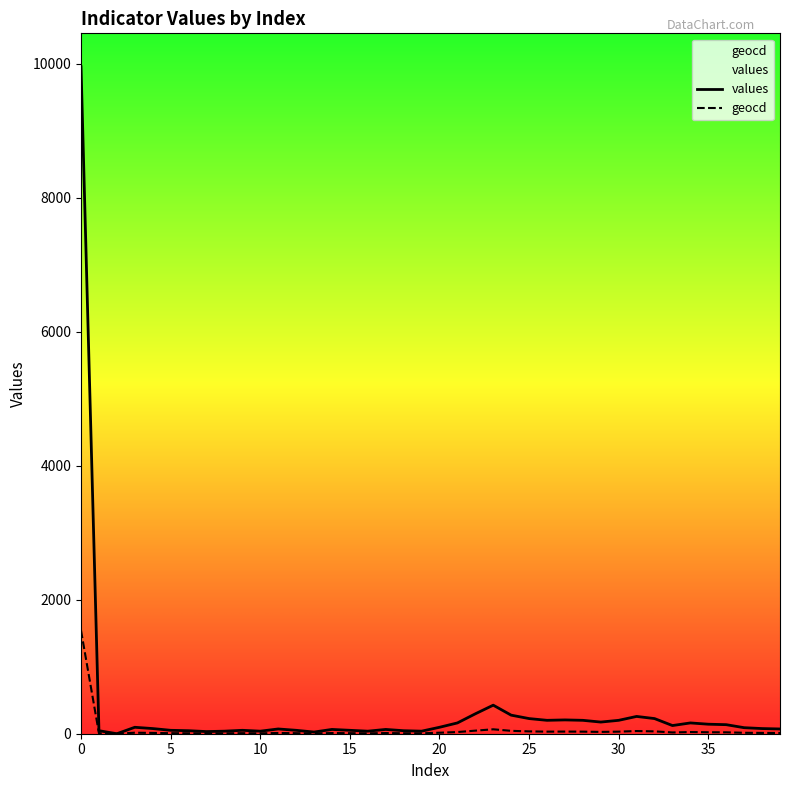

What is the sum of all values values?

14619